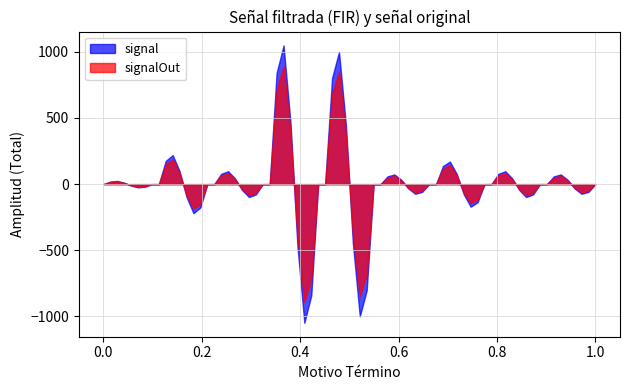

List the series in order of their peak value, lowest first.

signalOut, signal